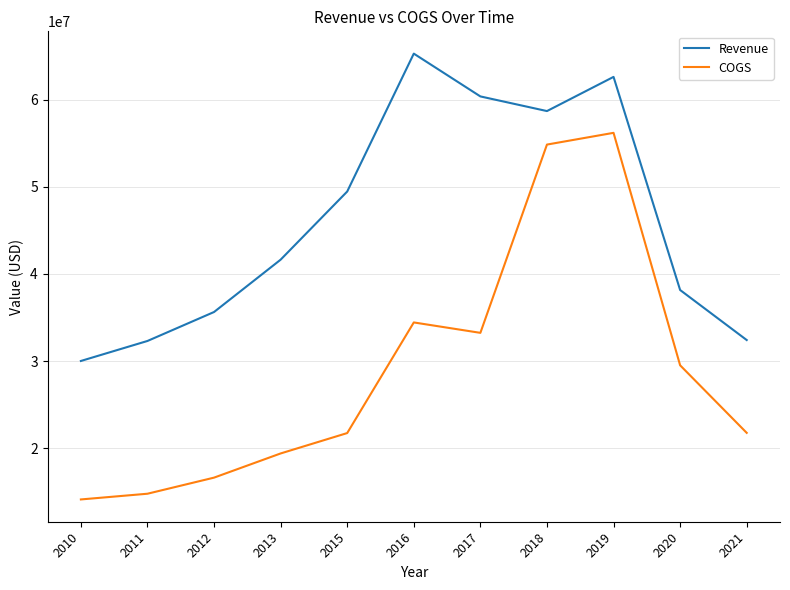

What is the difference between the highest and lowest values at 2020?

8632000